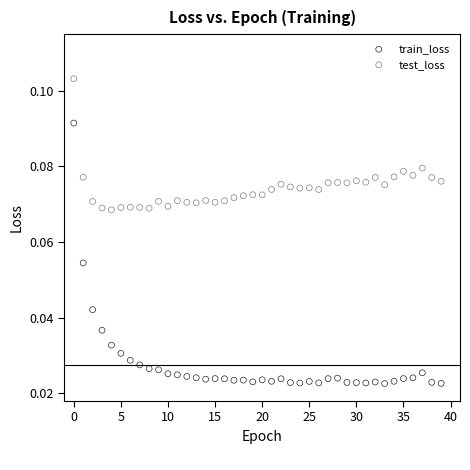

What are all the series names shown in the legend?

train_loss, test_loss